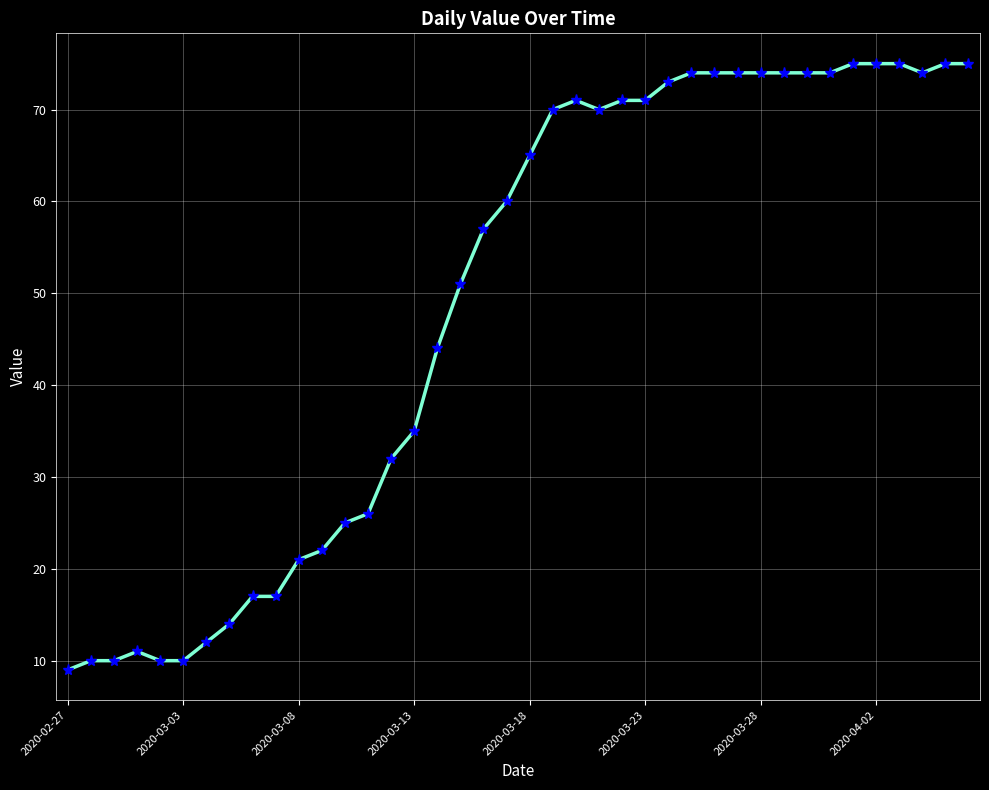

True or false: there are more than 0 points higher than both neighbors.

True